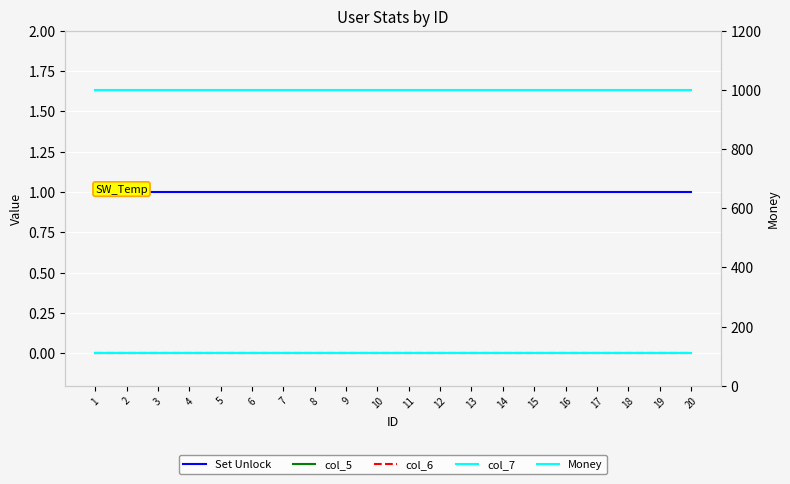

Reading left to right, transcribe all the data shown in this chart.

Set Unlock: 1	1	1	1	1	1	1	1	1	1	1	1	1	1	1	1	1	1	1	1
col_5: 0	0	0	0	0	0	0	0	0	0	0	0	0	0	0	0	0	0	0	0
col_6: 0	0	0	0	0	0	0	0	0	0	0	0	0	0	0	0	0	0	0	0
col_7: 0	0	0	0	0	0	0	0	0	0	0	0	0	0	0	0	0	0	0	0
Money: 1000	1000	1000	1000	1000	1000	1000	1000	1000	1000	1000	1000	1000	1000	1000	1000	1000	1000	1000	1000